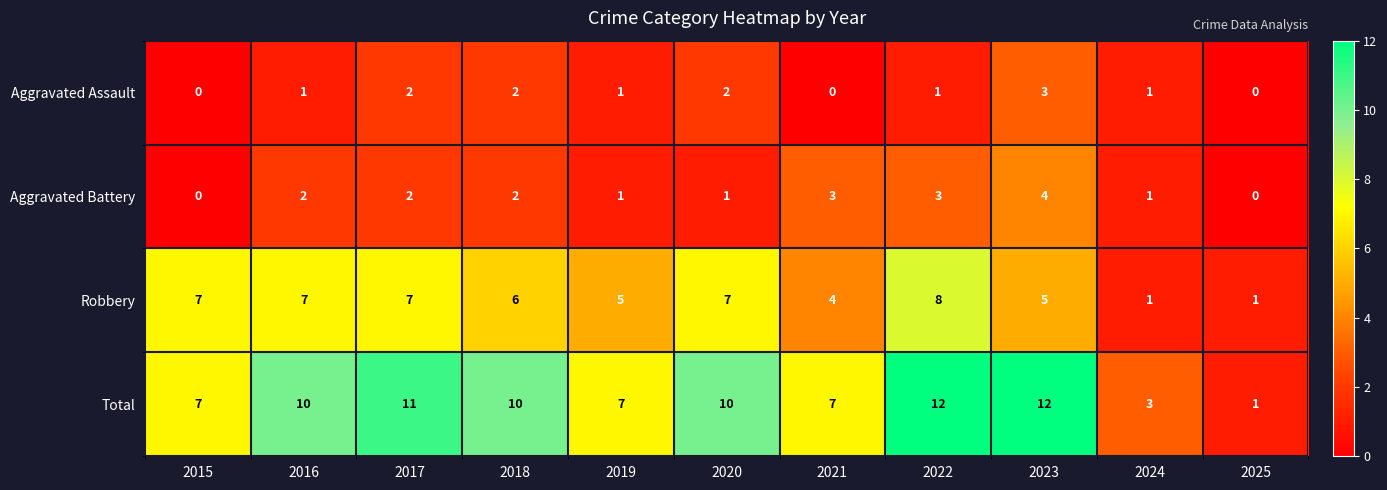

What is the greatest value displayed?

12